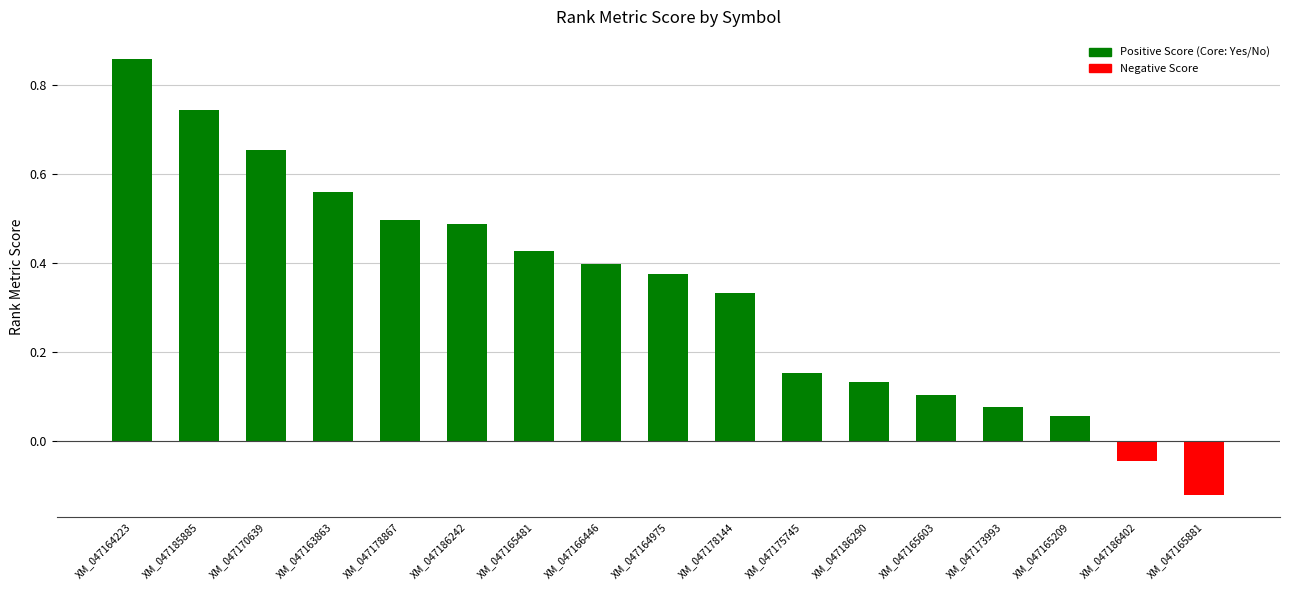

Which category has the lowest value across all series?

XM_047165881